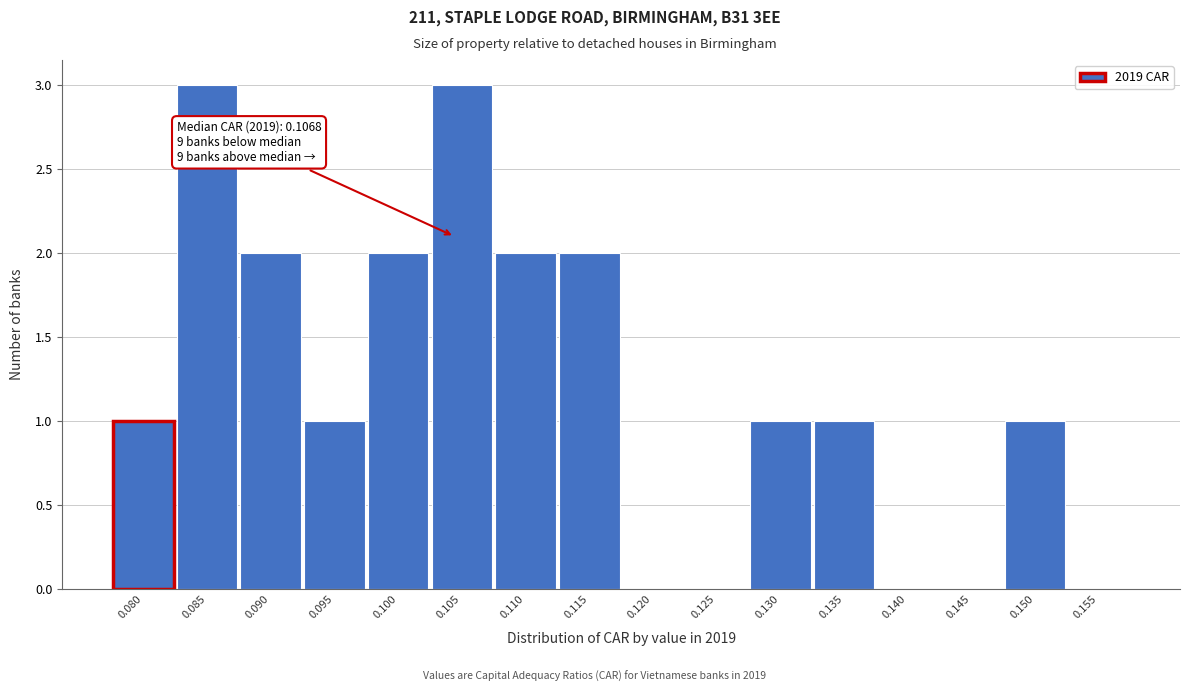

Reading left to right, transcribe all the data shown in this chart.

0.080=1	0.085=3	0.090=2	0.095=1	0.100=2	0.105=3	0.110=2	0.115=2	0.120=0	0.125=0	0.130=1	0.135=1	0.140=0	0.145=0	0.150=1	0.155=0